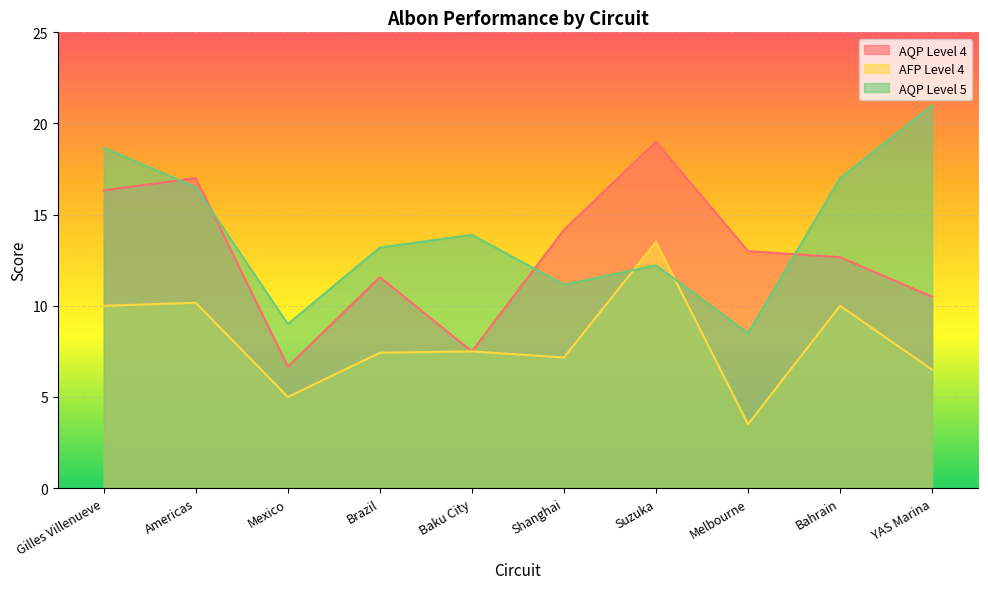

Reading left to right, what are all the values shown in this chart?

AQP Level 4: Gilles Villenueve=16.3	Americas=17.0	Mexico=6.7	Brazil=11.6	Baku City=7.5	Shanghai=14.2	Suzuka=19.0	Melbourne=13.0	Bahrain=12.7	YAS Marina=10.5
AFP Level 4: Gilles Villenueve=10.0	Americas=10.2	Mexico=5.0	Brazil=7.4	Baku City=7.5	Shanghai=7.2	Suzuka=13.5	Melbourne=3.5	Bahrain=10.0	YAS Marina=6.5
AQP Level 5: Gilles Villenueve=18.7	Americas=16.5	Mexico=9.0	Brazil=13.2	Baku City=13.9	Shanghai=11.2	Suzuka=12.2	Melbourne=8.5	Bahrain=17.0	YAS Marina=21.0